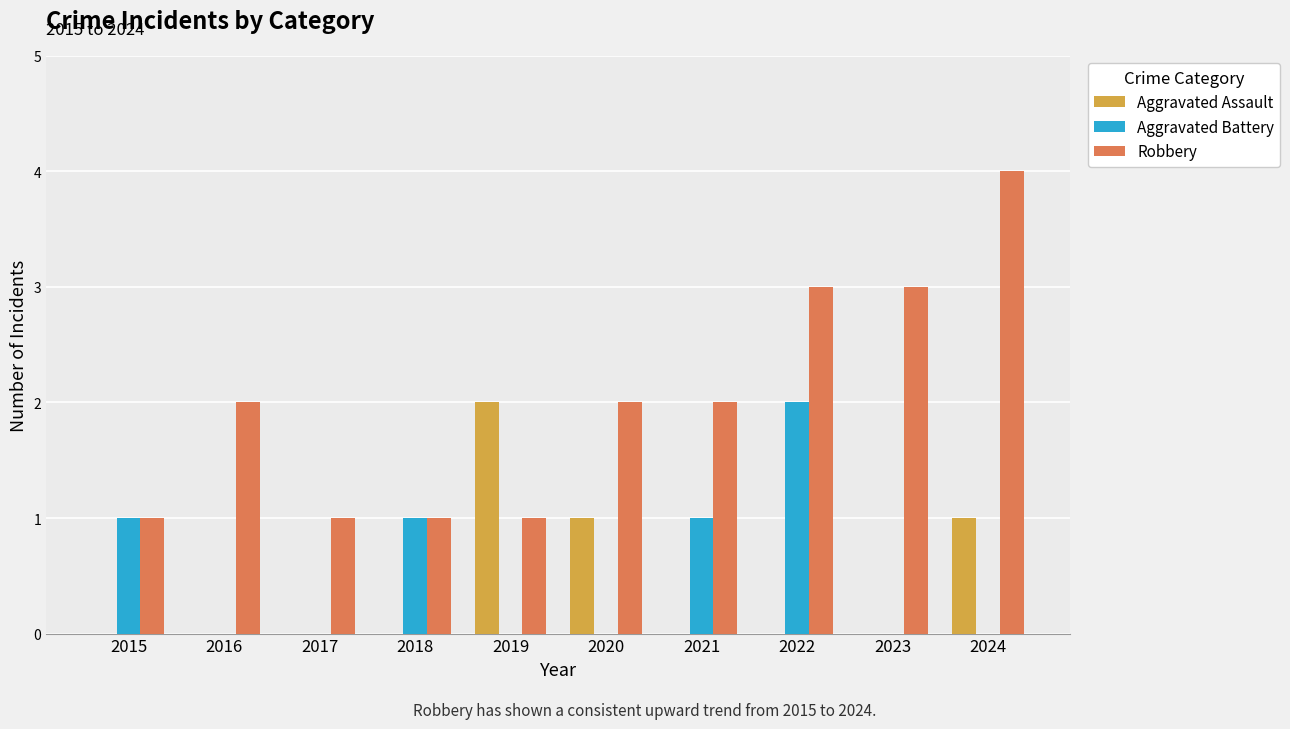

Count the number of categories in the chart.

10